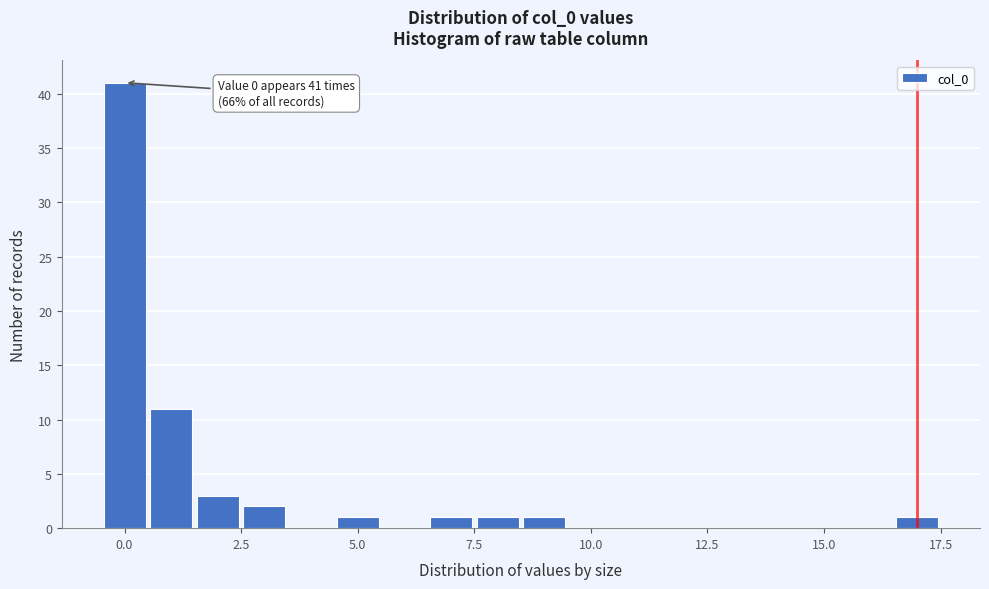

Read against the x-axis, roughly where is the centre of the tallest bar?

0.0